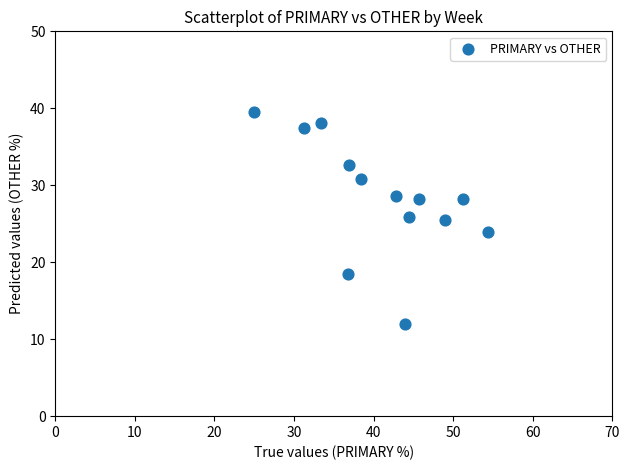

What is the range of Y values (max minus min)?

27.6